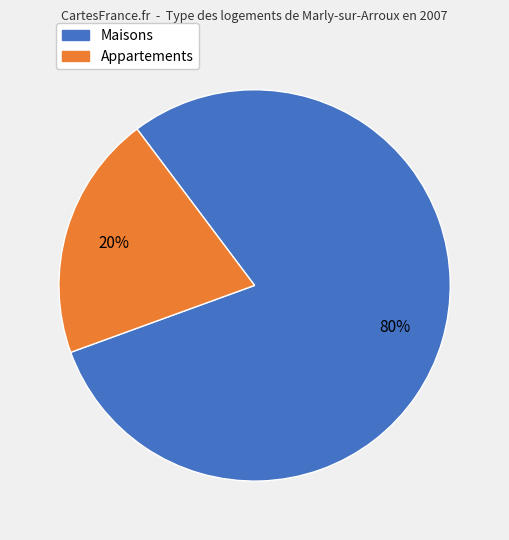

To the nearest percent, what is the average slice percentage?

50%